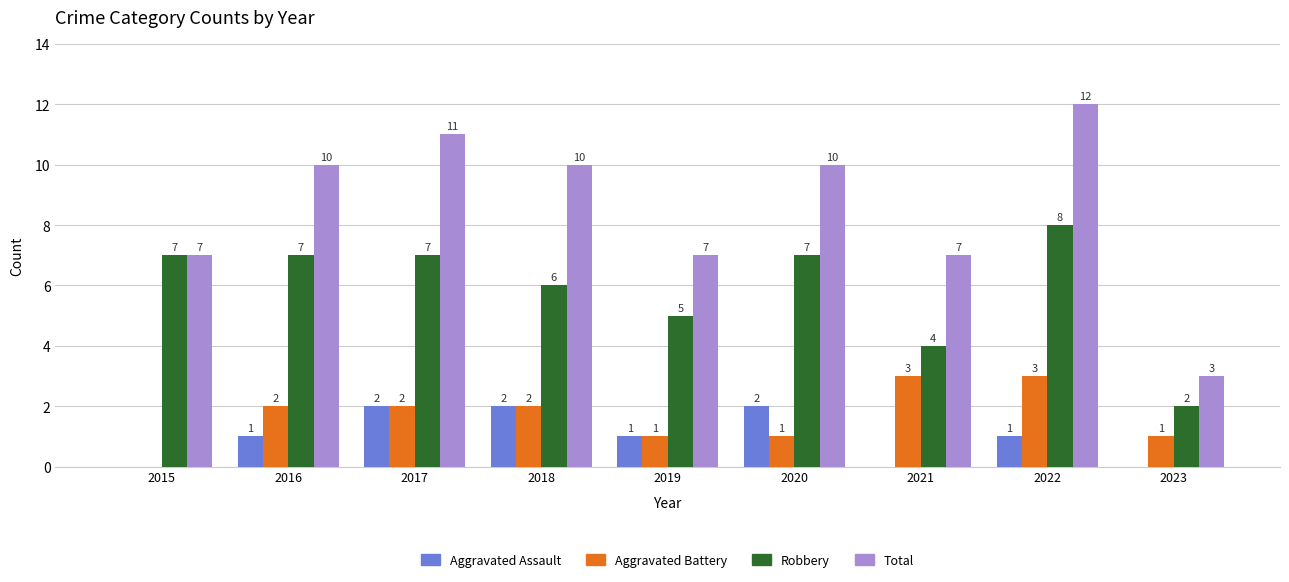

What is the approximate value of Aggravated Assault at 2020?

2